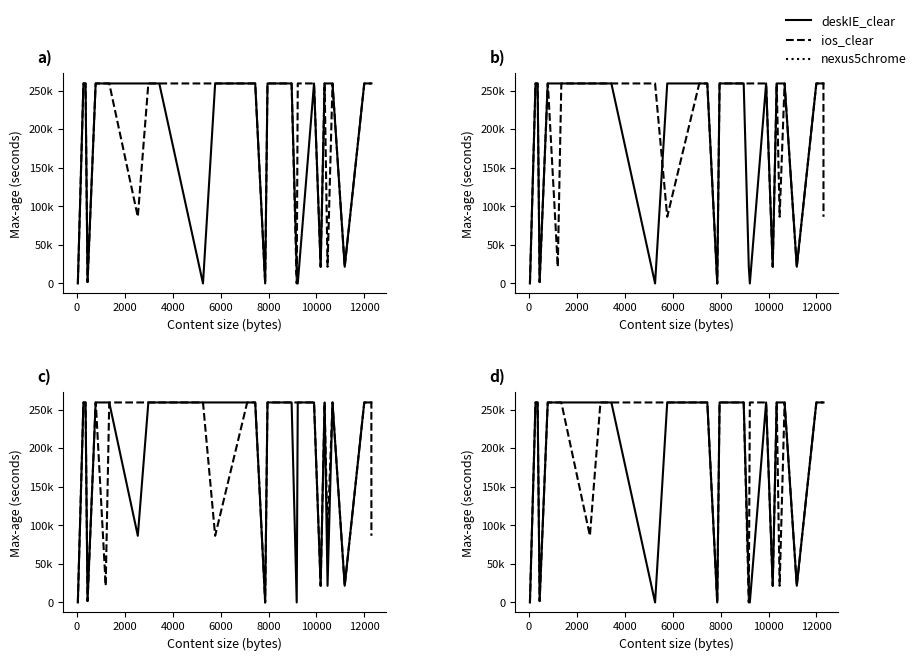

How many values in the nexus5chrome (max-age) series are below 259200?

9